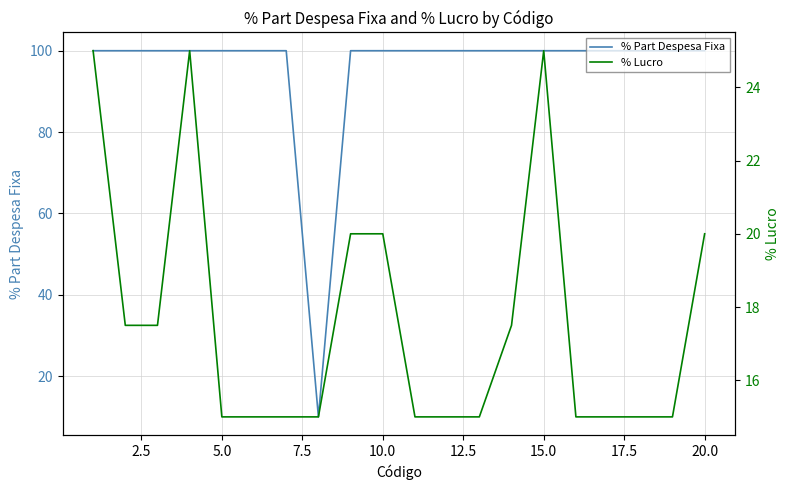

What is the lowest value of the % Part Despesa Fixa series?

10